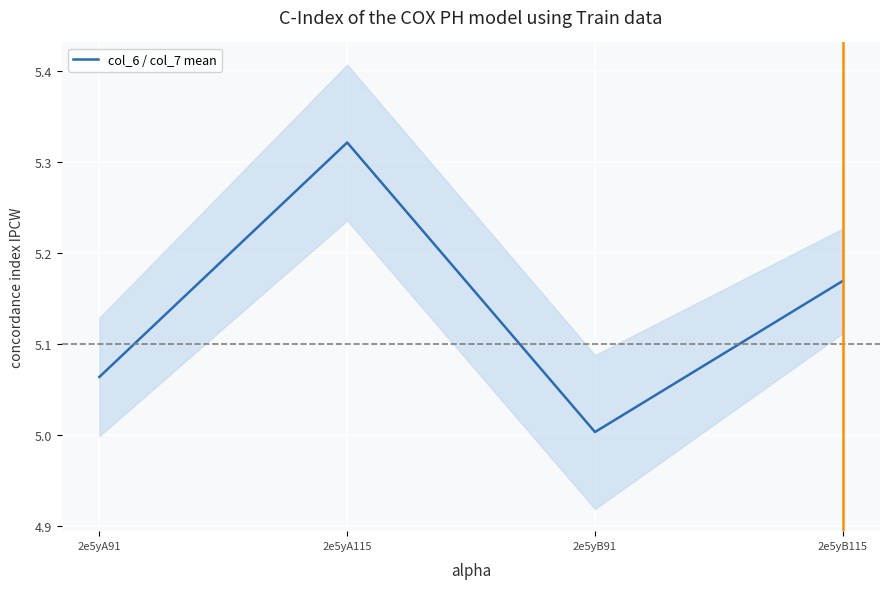

True or false: there are more than 0 points higher than both neighbors.

True